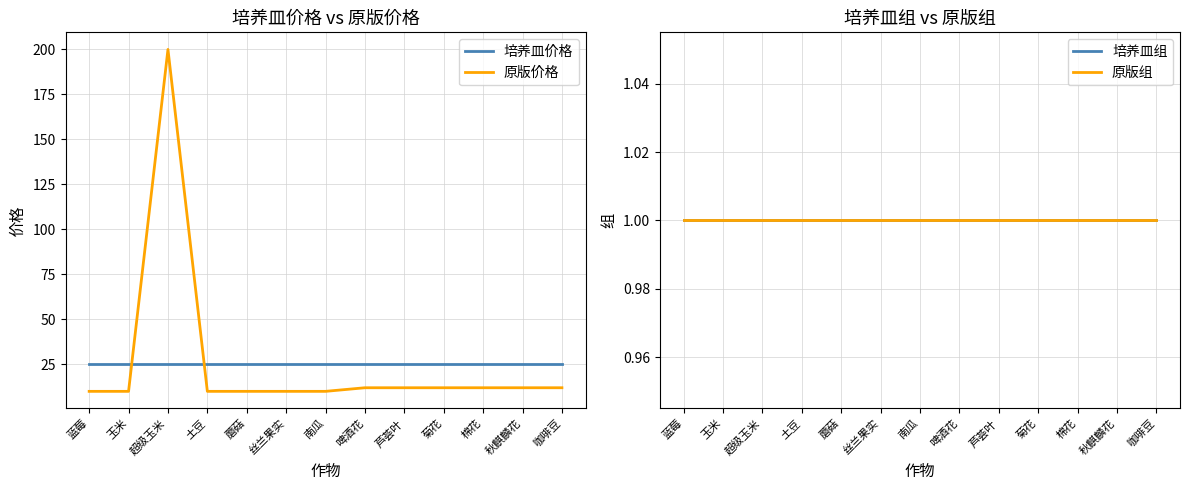

True or false: 培养皿价格 has a value of 12 at 芦荟叶.

False